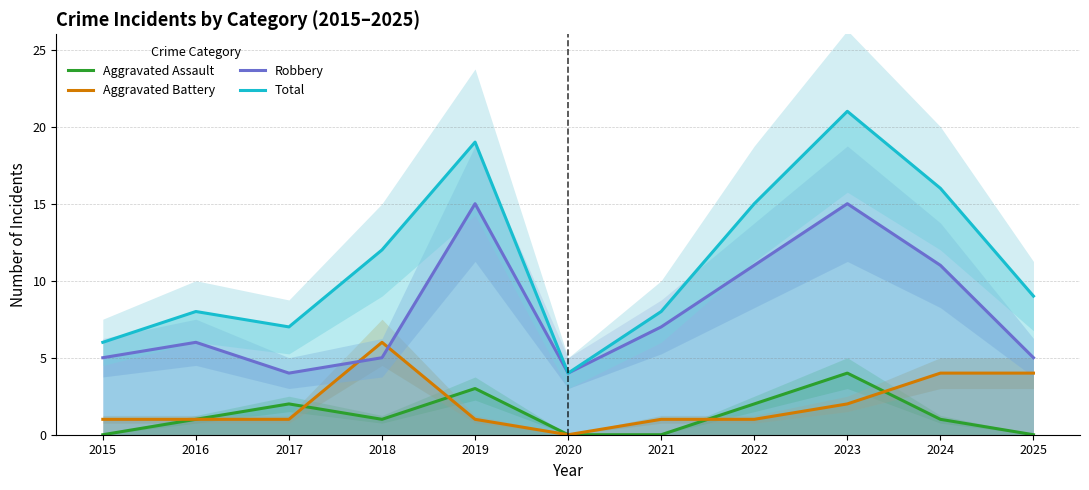

What is the highest value of the Robbery series?

15